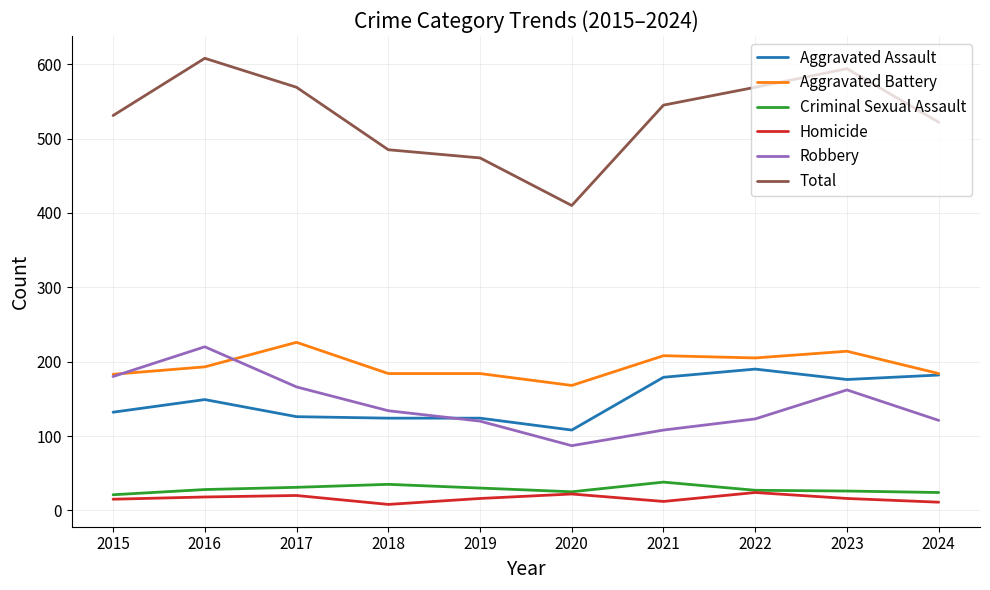

True or false: Aggravated Assault and Robbery cross at least once.

True